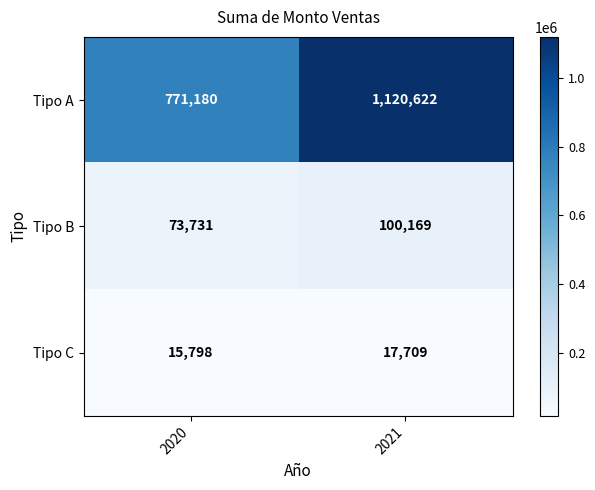

Reading left to right, what are all the values shown in this chart?

Tipo A: 771180	1120622
Tipo B: 73731	100169
Tipo C: 15798	17709